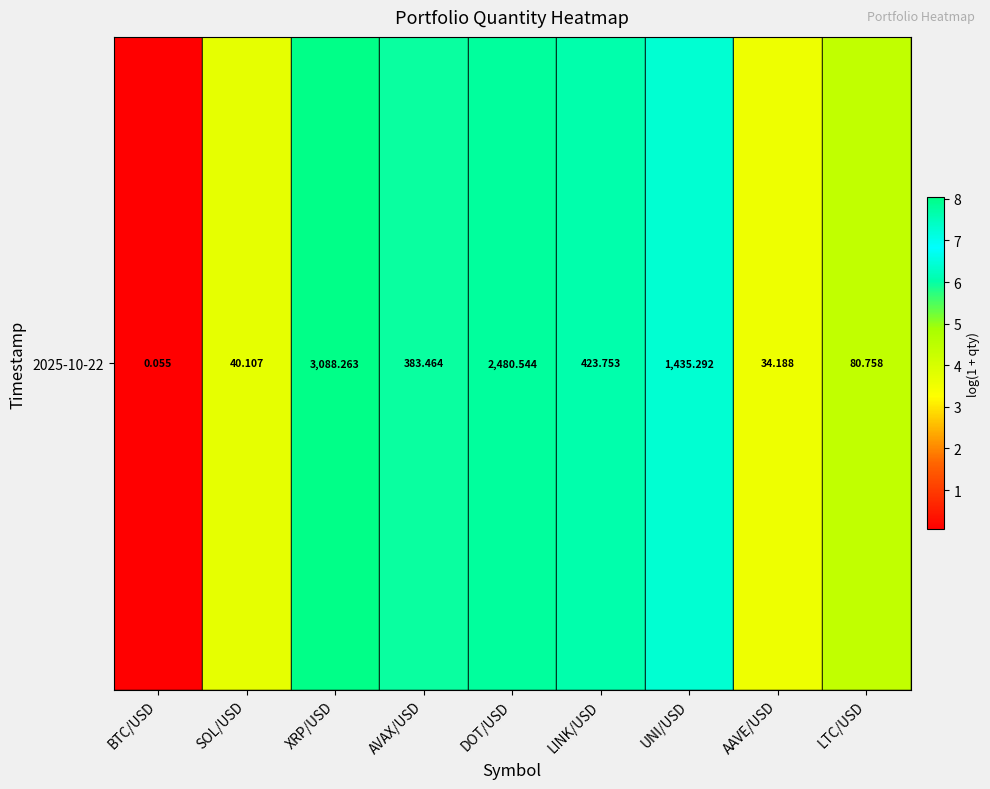

How many series are shown in this chart?

1